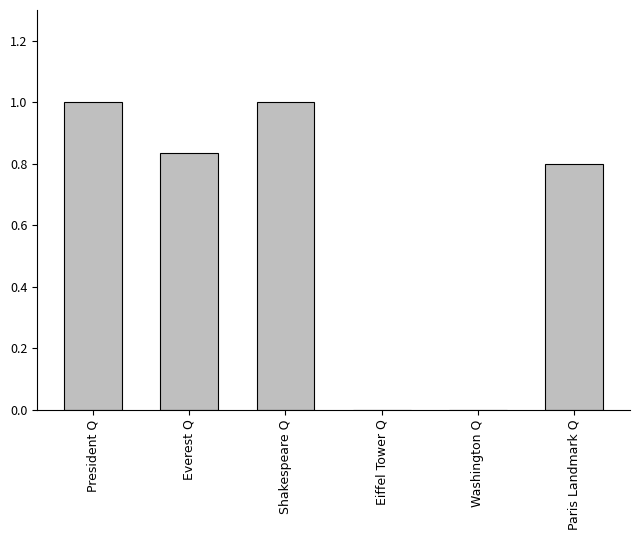

What is the change in value from Washington Q to Paris Landmark Q?

+0.8